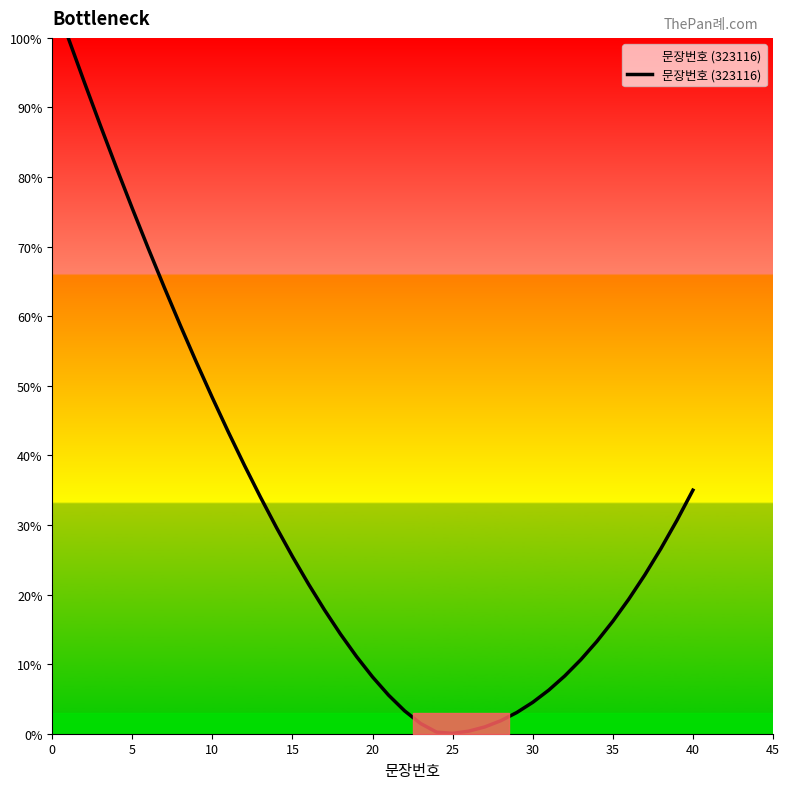

What is the greatest value displayed?

100.0